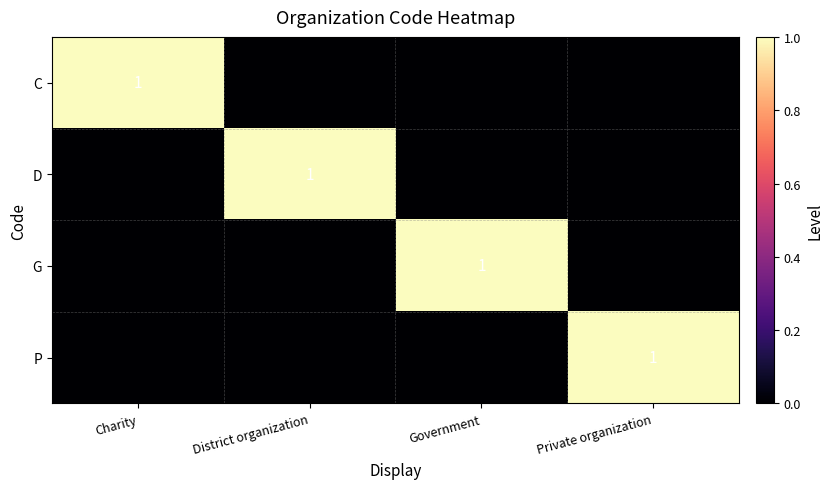

True or false: C has a value of 0 at Charity.

False